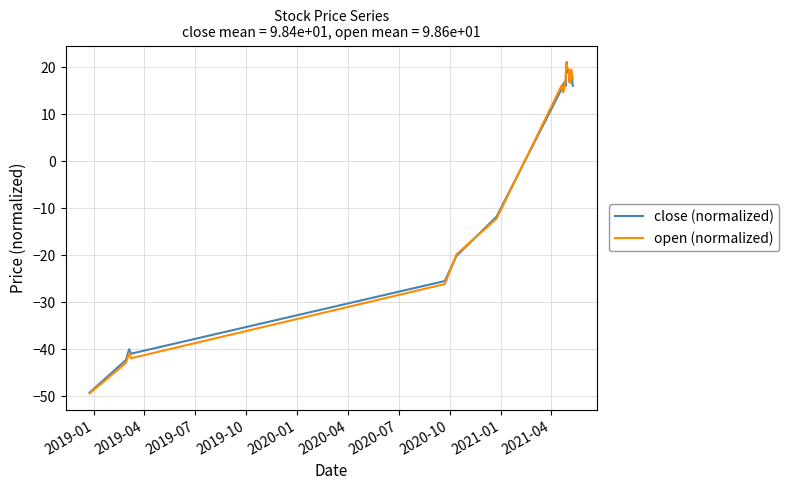

What is the minimum value shown in the chart?

-49.4